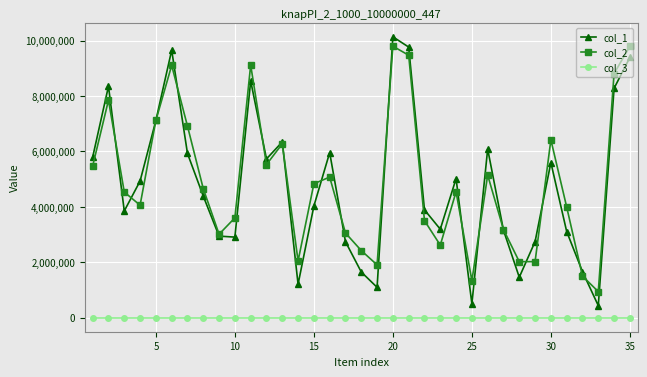

Which series has the widest spread of values?

col_1